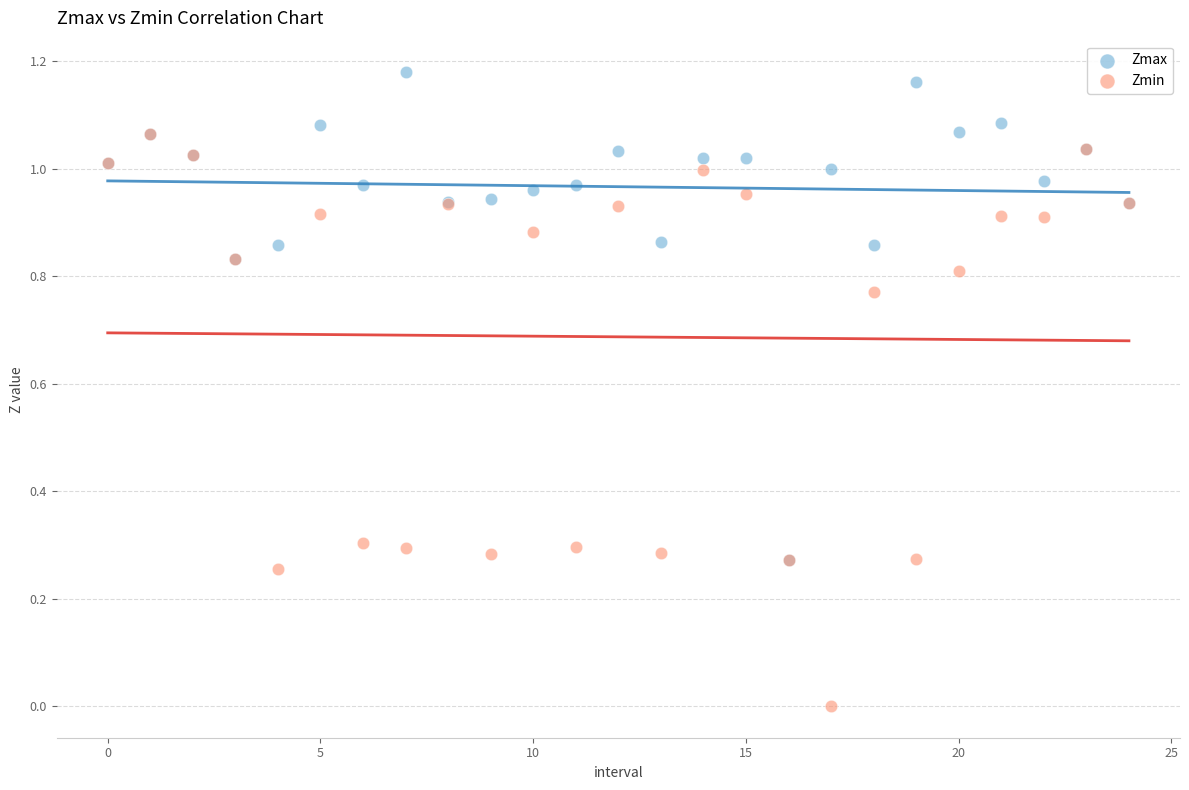

Which series has the largest Y range (max minus min)?

Zmin